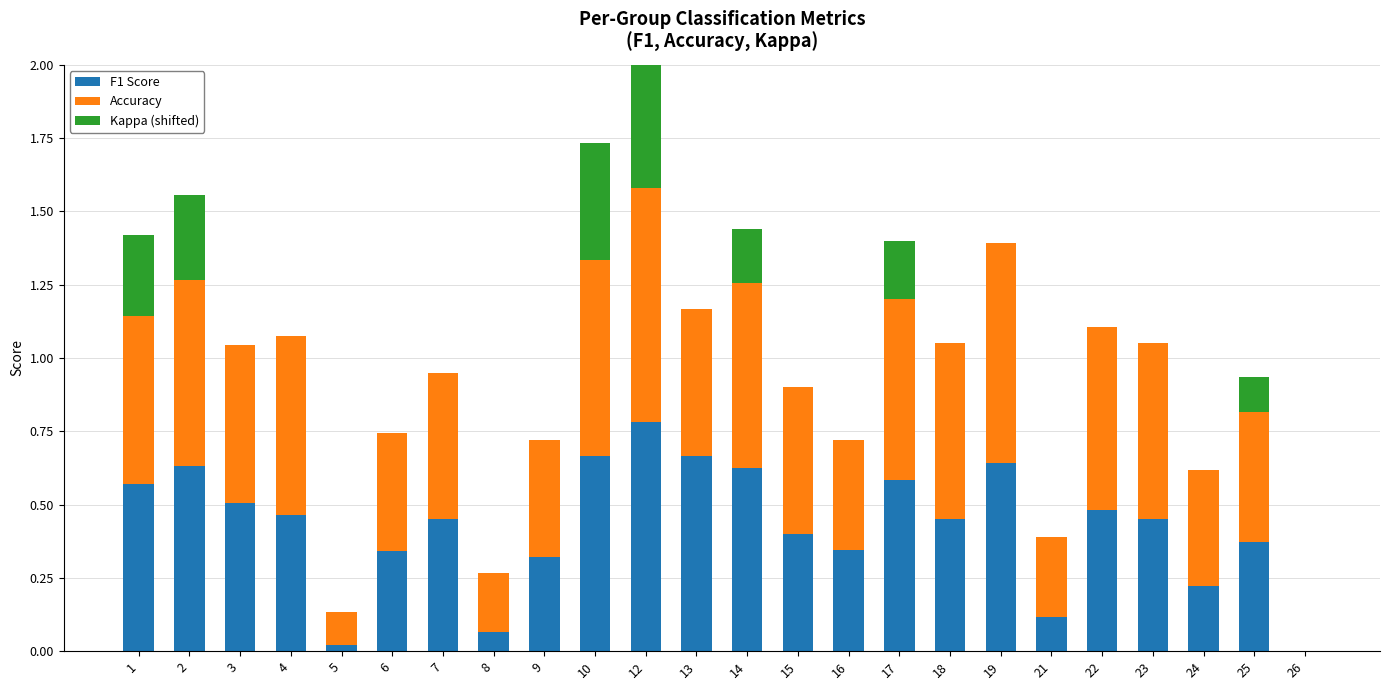

At which category is the sum across all series the highest?

12